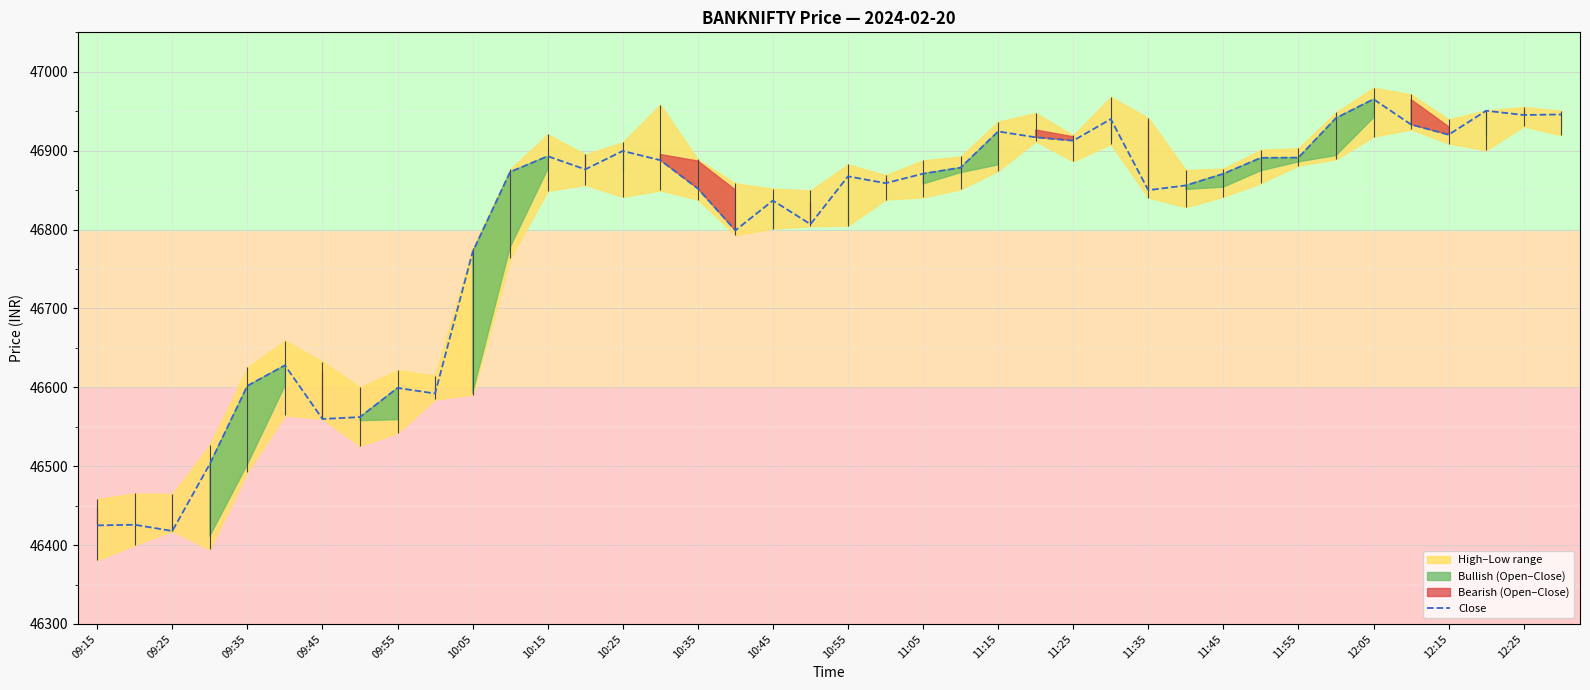

The value of Close at 12:25 is 26056.4. True or false?

False